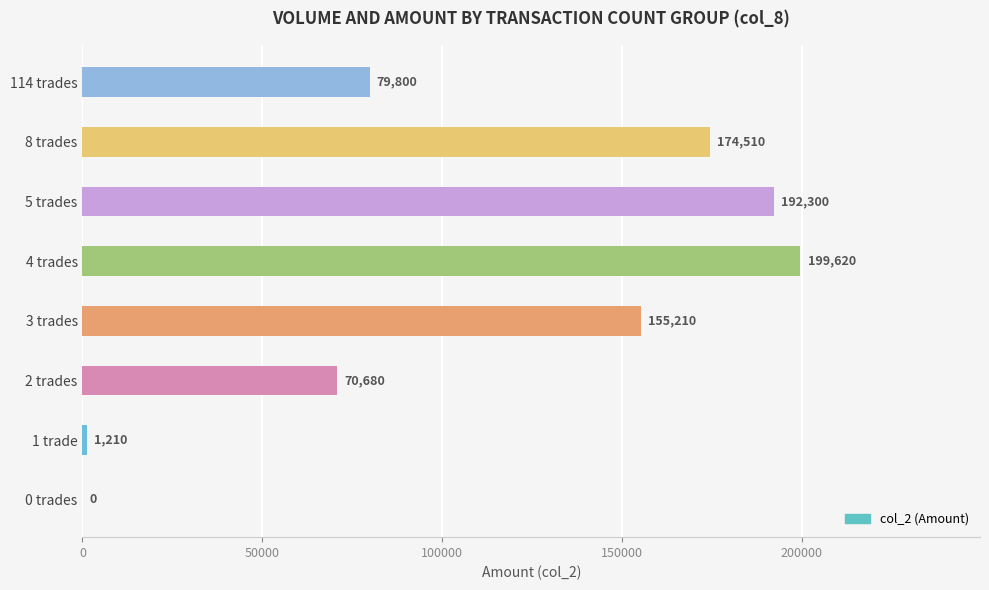

Which label corresponds to the largest value in the chart?

4 trades